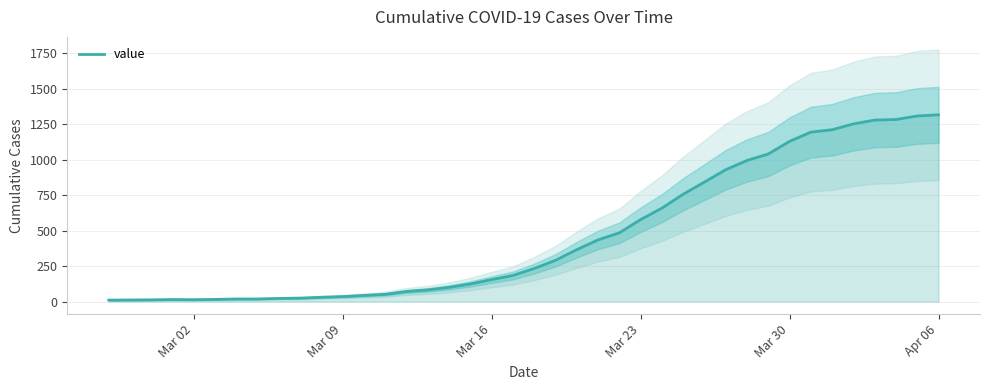

What is the maximum value for value?

1317